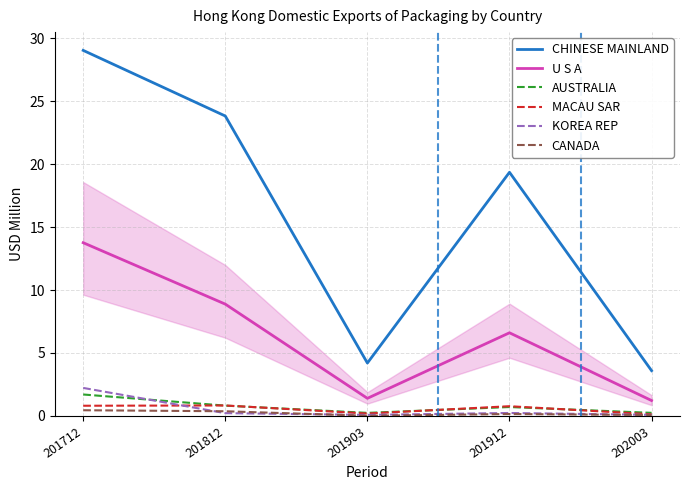

True or false: AUSTRALIA and U S A intersect in this chart.

False